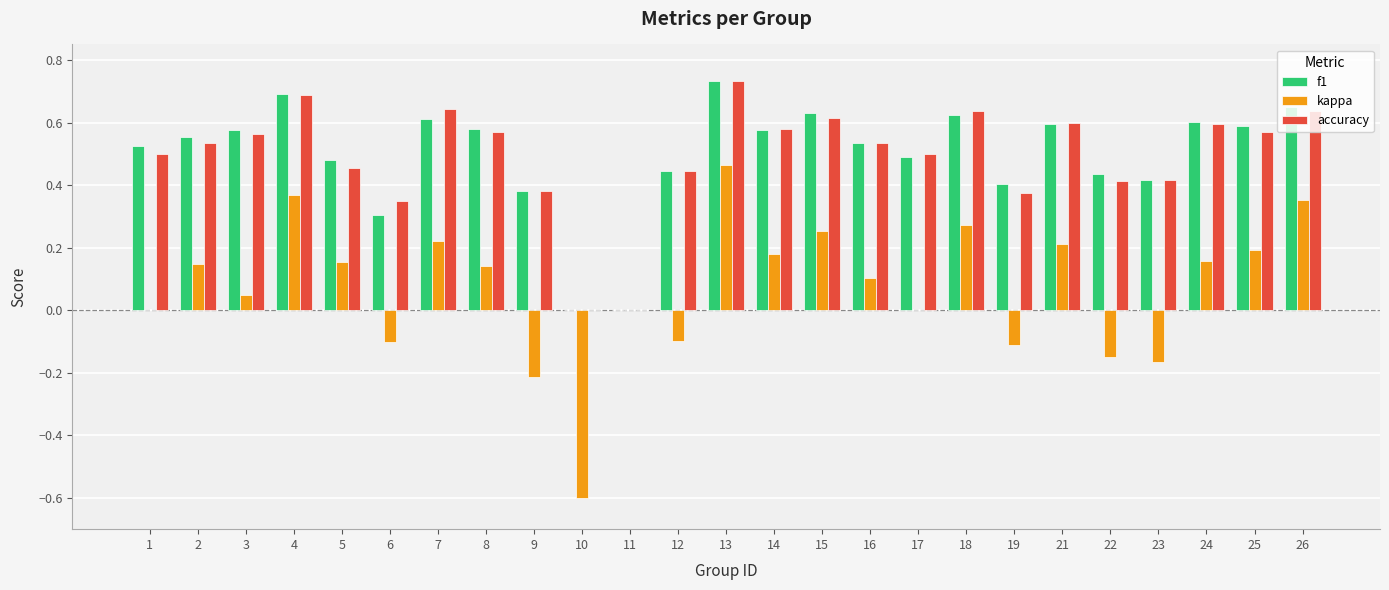

Is the value of accuracy at 26 greater than the value of f1 at 3?

Yes